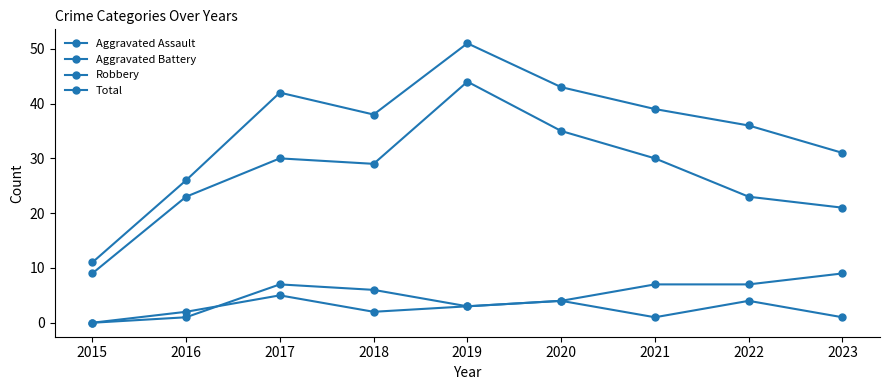

Between 2015 and 2023, which series saw the biggest shift?

Total